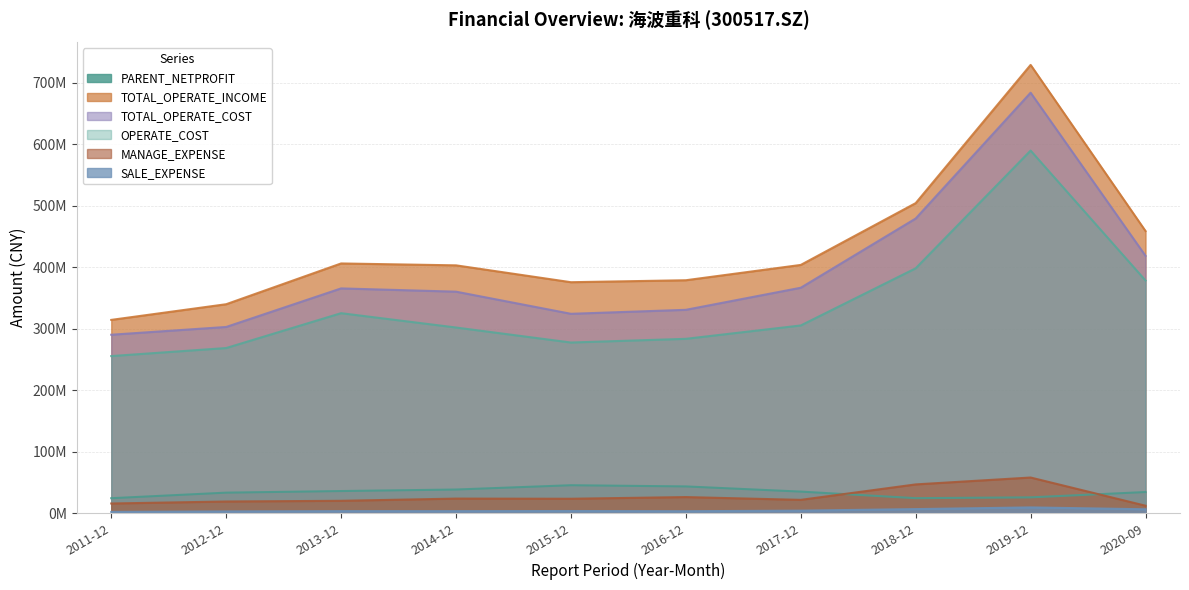

The value of TOTAL_OPERATE_INCOME at 2016-12 is 259982206.4. True or false?

False